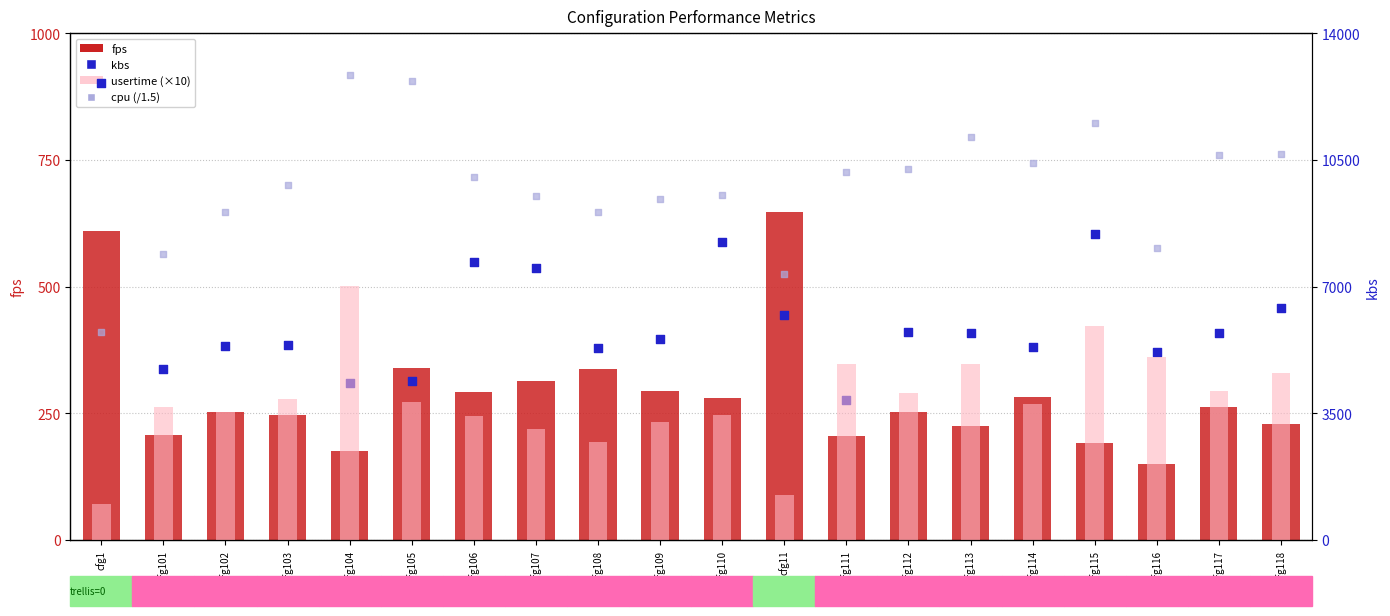

What are all the series names shown in the legend?

fps, kbs, usertime (scaled), cpu (scaled)